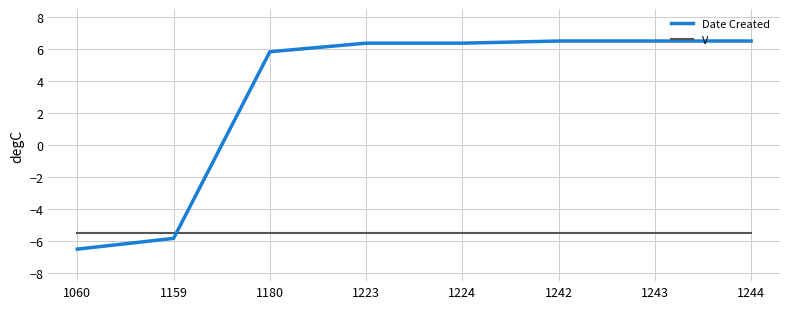

What is the maximum value for Date Created?

6.5